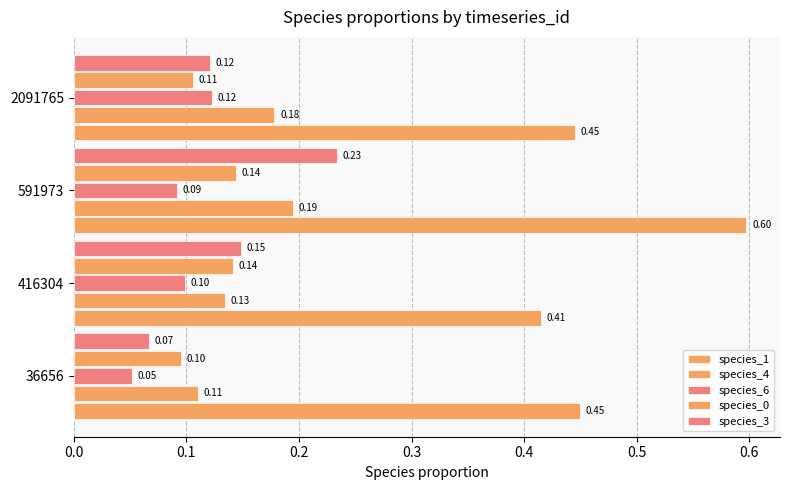

How many data points does each series have?

4